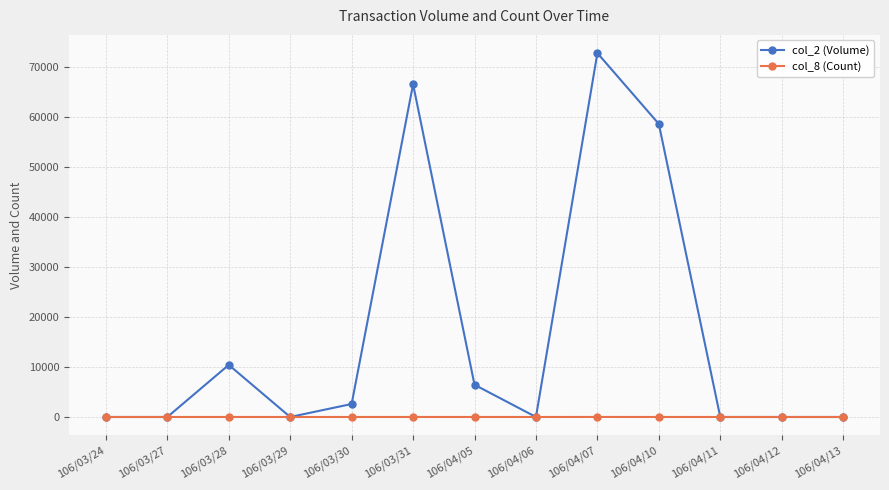

Is it true that col_8 (Count) equals 0 at 106/03/29?

True